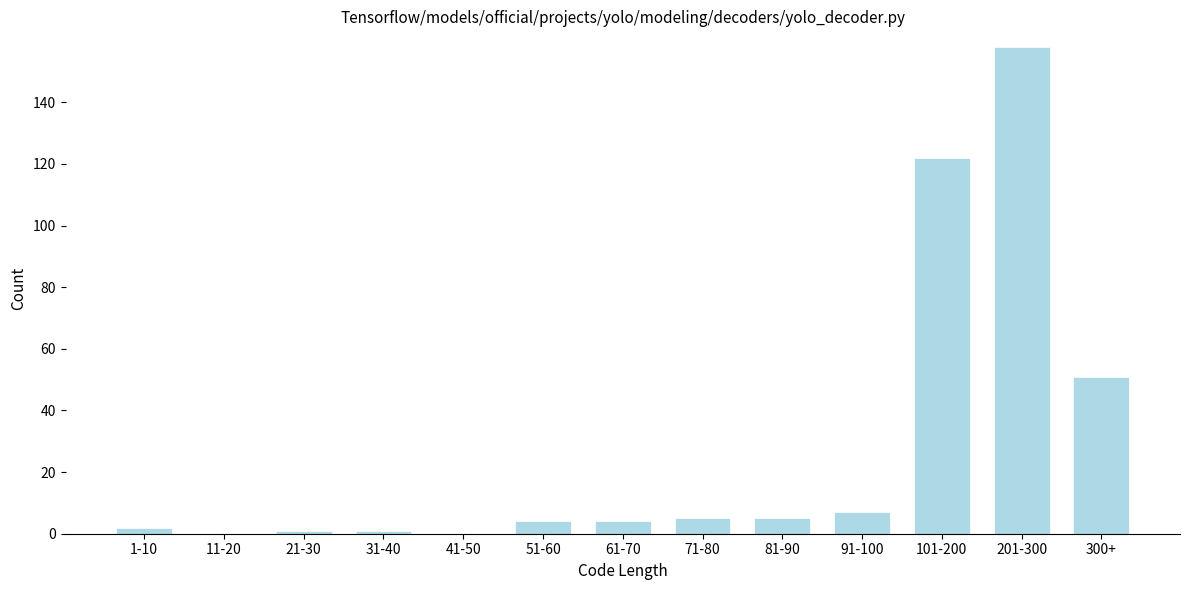

Reading right to left, list all the values displayed in this chart.

300+=51	201-300=158	101-200=122	91-100=7	81-90=5	71-80=5	61-70=4	51-60=4	41-50=0	31-40=1	21-30=1	11-20=0	1-10=2